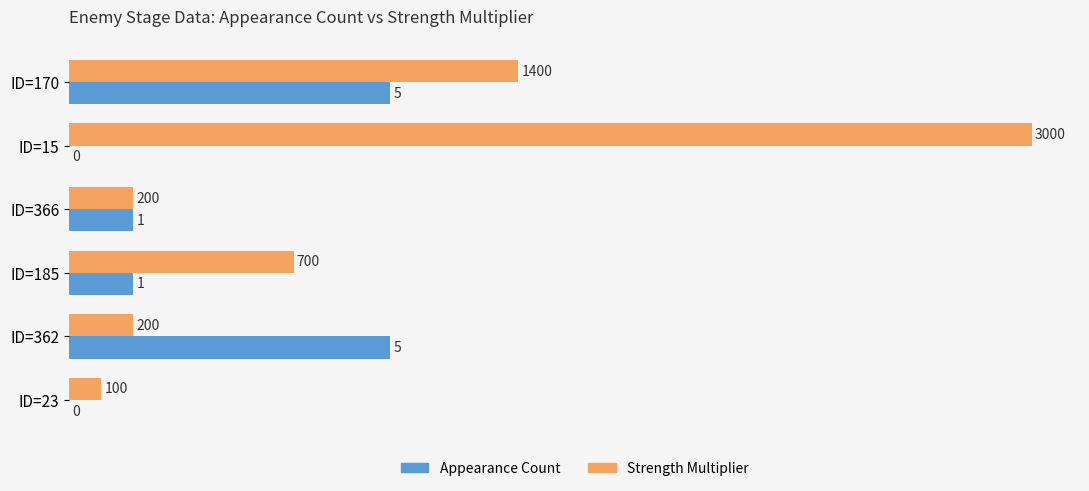

What is the approximate value of Strength Multiplier at ID=366?

200